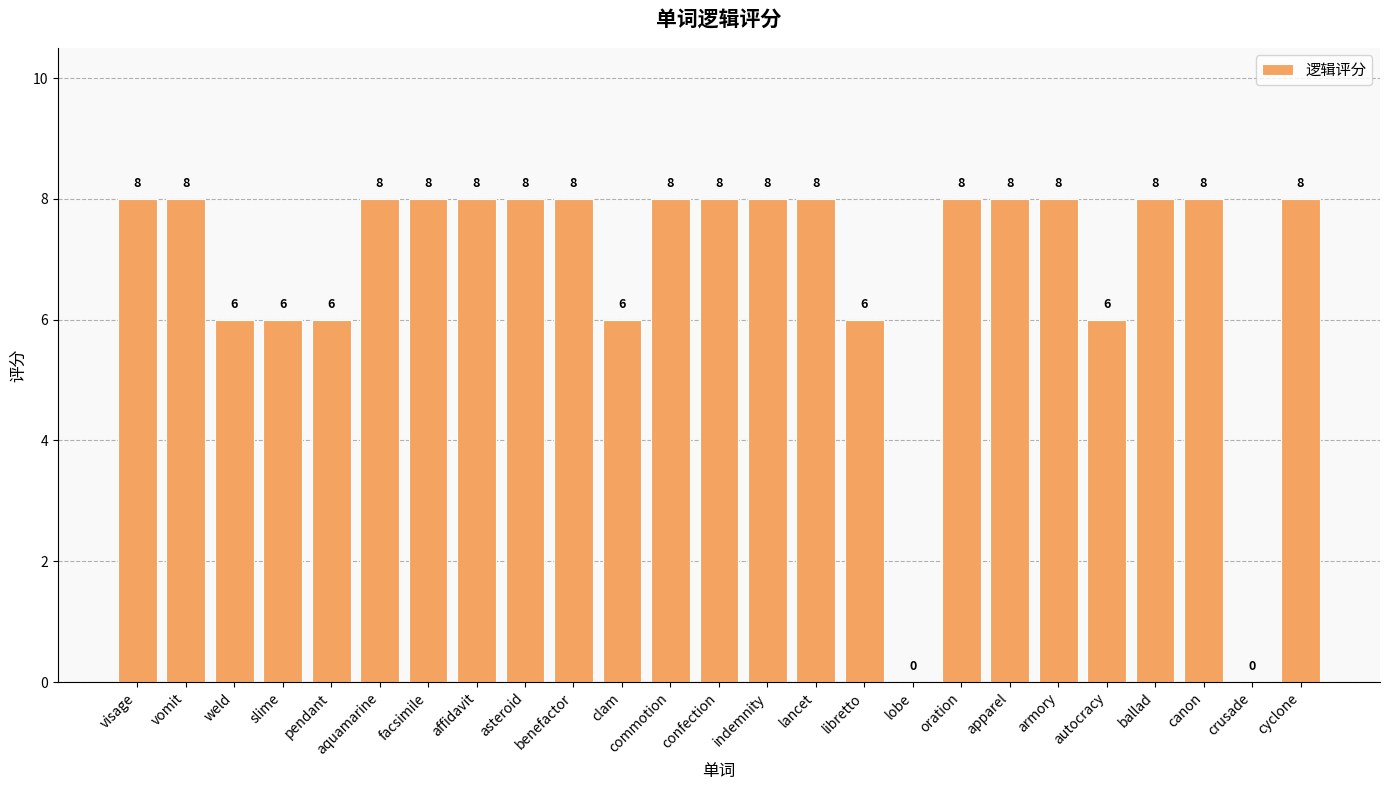

Are the bars horizontal?

No